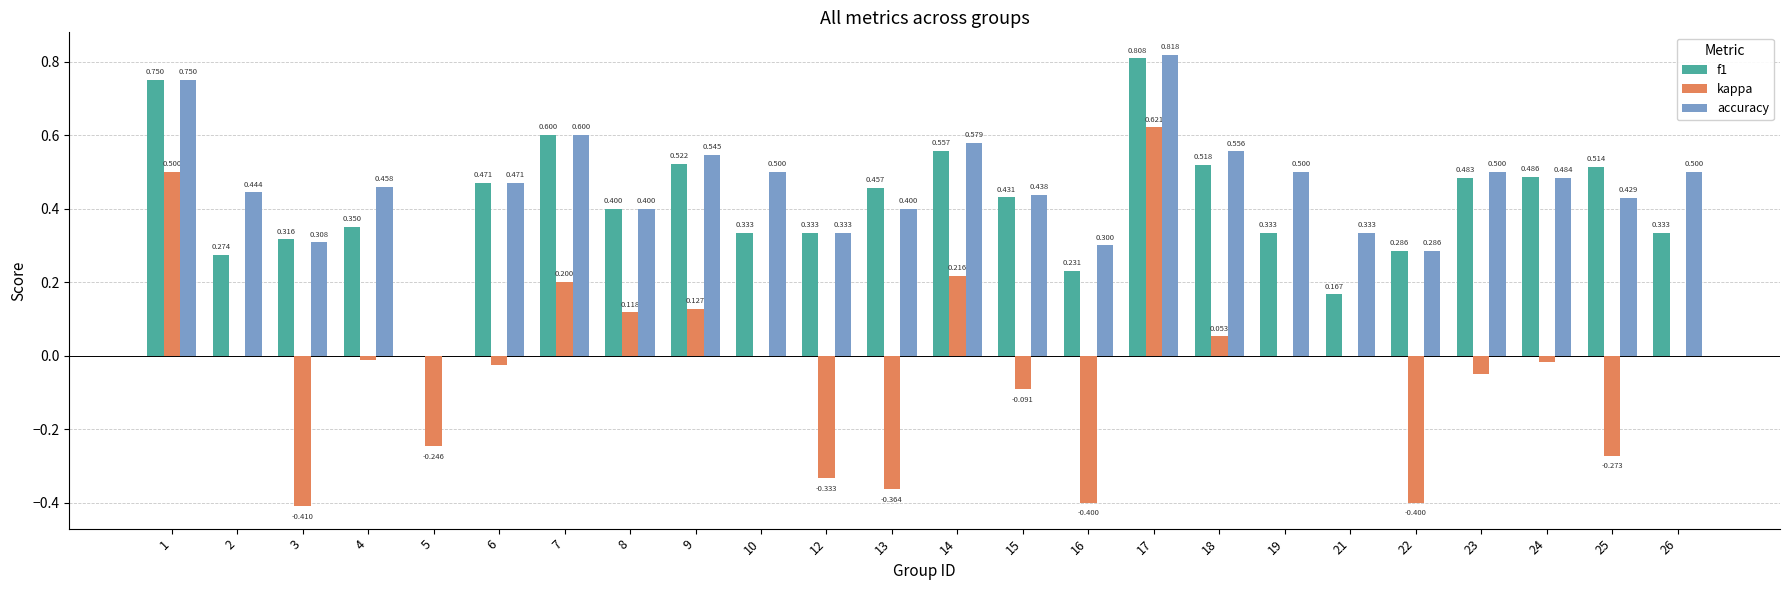

Which series has the widest spread of values?

kappa